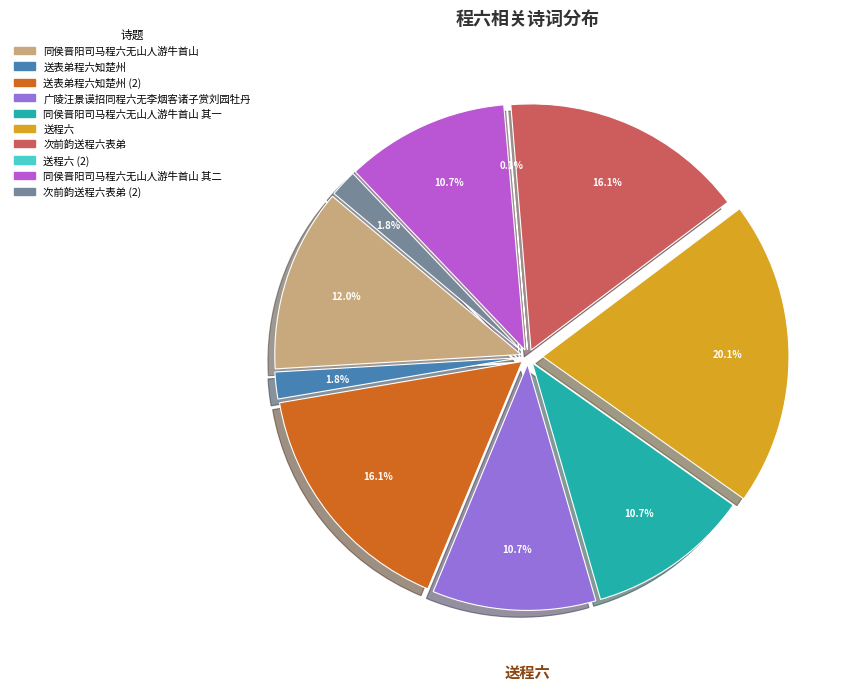

To the nearest percent, what is the average slice percentage?

10%